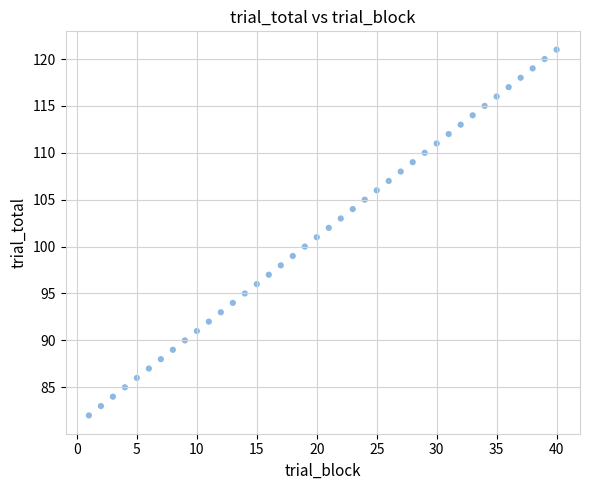

What is the range of Y values (max minus min)?

39